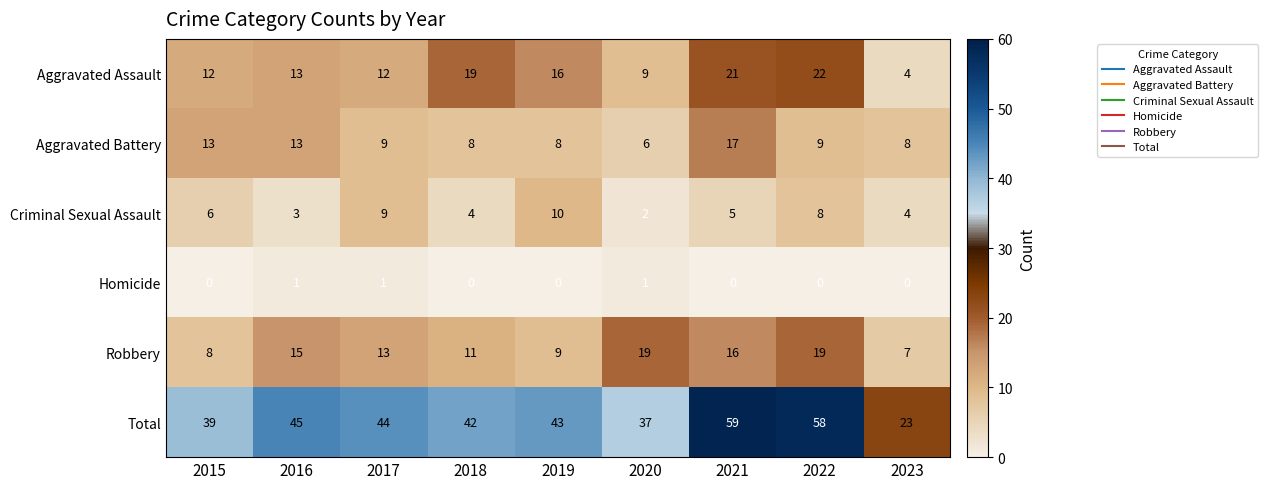

How many categories are shown in the chart?

9